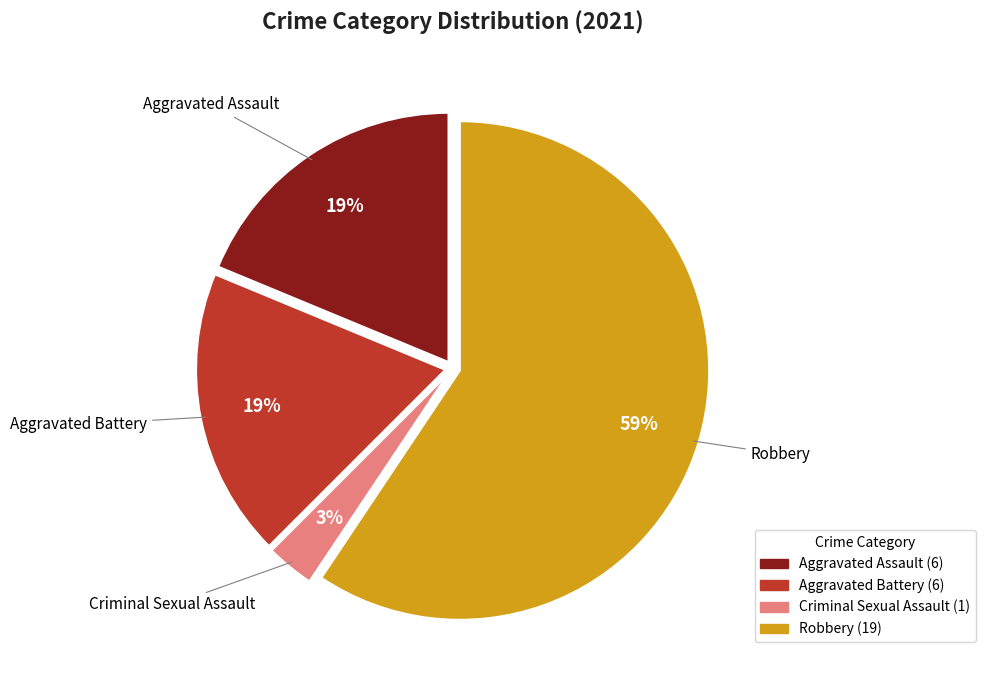

To the nearest percent, what is the average slice percentage?

25%